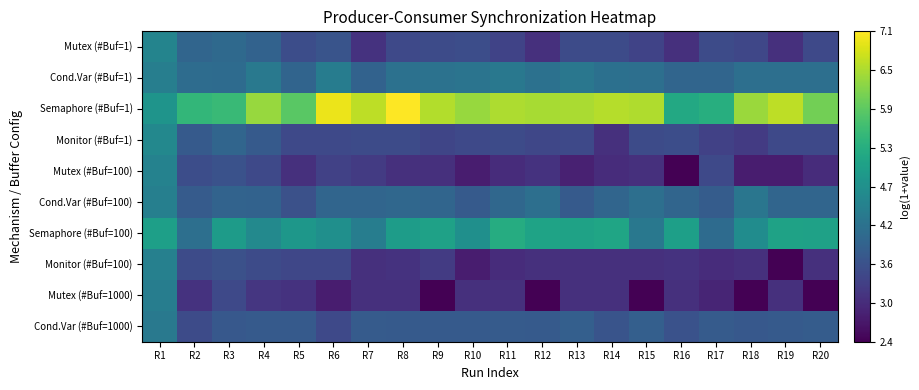

Reading left to right, list all the values displayed in this chart.

Mutex (#Buf=1): R1=4.5	R2=3.9	R3=4.0	R4=3.9	R5=3.5	R6=3.6	R7=3.1	R8=3.4	R9=3.5	R10=3.5	R11=3.3	R12=3.0	R13=3.5	R14=3.5	R15=3.3	R16=3.0	R17=3.5	R18=3.4	R19=3.0	R20=3.4
Cond.Var (#Buf=1): R1=4.4	R2=4.0	R3=4.0	R4=4.3	R5=3.9	R6=4.4	R7=3.9	R8=4.1	R9=4.2	R10=4.2	R11=4.3	R12=4.1	R13=4.2	R14=4.1	R15=4.1	R16=3.9	R17=3.9	R18=4.1	R19=4.1	R20=4.1
Semaphore (#Buf=1): R1=4.8	R2=5.5	R3=5.6	R4=6.4	R5=5.9	R6=6.9	R7=6.6	R8=7.1	R9=6.5	R10=6.4	R11=6.5	R12=6.5	R13=6.5	R14=6.5	R15=6.5	R16=5.2	R17=5.3	R18=6.4	R19=6.6	R20=6.1
Monitor (#Buf=1): R1=4.6	R2=3.7	R3=3.9	R4=3.7	R5=3.4	R6=3.4	R7=3.5	R8=3.5	R9=3.4	R10=3.4	R11=3.5	R12=3.4	R13=3.4	R14=3.0	R15=3.5	R16=3.5	R17=3.3	R18=3.2	R19=3.4	R20=3.4
Mutex (#Buf=100): R1=4.5	R2=3.5	R3=3.6	R4=3.4	R5=3.0	R6=3.3	R7=3.2	R8=3.0	R9=3.0	R10=2.8	R11=3.0	R12=3.1	R13=2.8	R14=3.0	R15=3.0	R16=2.4	R17=3.4	R18=2.8	R19=2.8	R20=3.0
Cond.Var (#Buf=100): R1=4.4	R2=3.7	R3=3.9	R4=3.9	R5=3.6	R6=3.9	R7=3.9	R8=4.0	R9=3.9	R10=3.7	R11=4.0	R12=4.1	R13=3.7	R14=3.9	R15=4.1	R16=3.9	R17=3.8	R18=4.2	R19=3.9	R20=3.9
Semaphore (#Buf=100): R1=5.0	R2=4.1	R3=5.0	R4=4.6	R5=4.9	R6=4.7	R7=4.4	R8=5.0	R9=5.1	R10=4.7	R11=5.3	R12=5.1	R13=5.1	R14=5.1	R15=4.3	R16=5.0	R17=4.0	R18=4.7	R19=5.1	R20=5.1
Monitor (#Buf=100): R1=4.4	R2=3.5	R3=3.6	R4=3.5	R5=3.4	R6=3.4	R7=3.0	R8=3.1	R9=3.2	R10=2.8	R11=3.0	R12=3.0	R13=3.0	R14=3.0	R15=3.0	R16=3.1	R17=3.0	R18=3.0	R19=2.4	R20=3.0
Mutex (#Buf=1000): R1=4.4	R2=3.1	R3=3.4	R4=3.1	R5=3.1	R6=2.8	R7=3.0	R8=3.0	R9=2.4	R10=3.0	R11=3.0	R12=2.4	R13=3.0	R14=3.0	R15=2.4	R16=3.0	R17=2.9	R18=2.4	R19=3.0	R20=2.4
Cond.Var (#Buf=1000): R1=4.3	R2=3.5	R3=3.7	R4=3.7	R5=3.7	R6=3.4	R7=3.7	R8=3.7	R9=3.7	R10=3.7	R11=3.7	R12=3.7	R13=3.8	R14=3.6	R15=3.8	R16=3.6	R17=3.7	R18=3.7	R19=3.7	R20=3.8